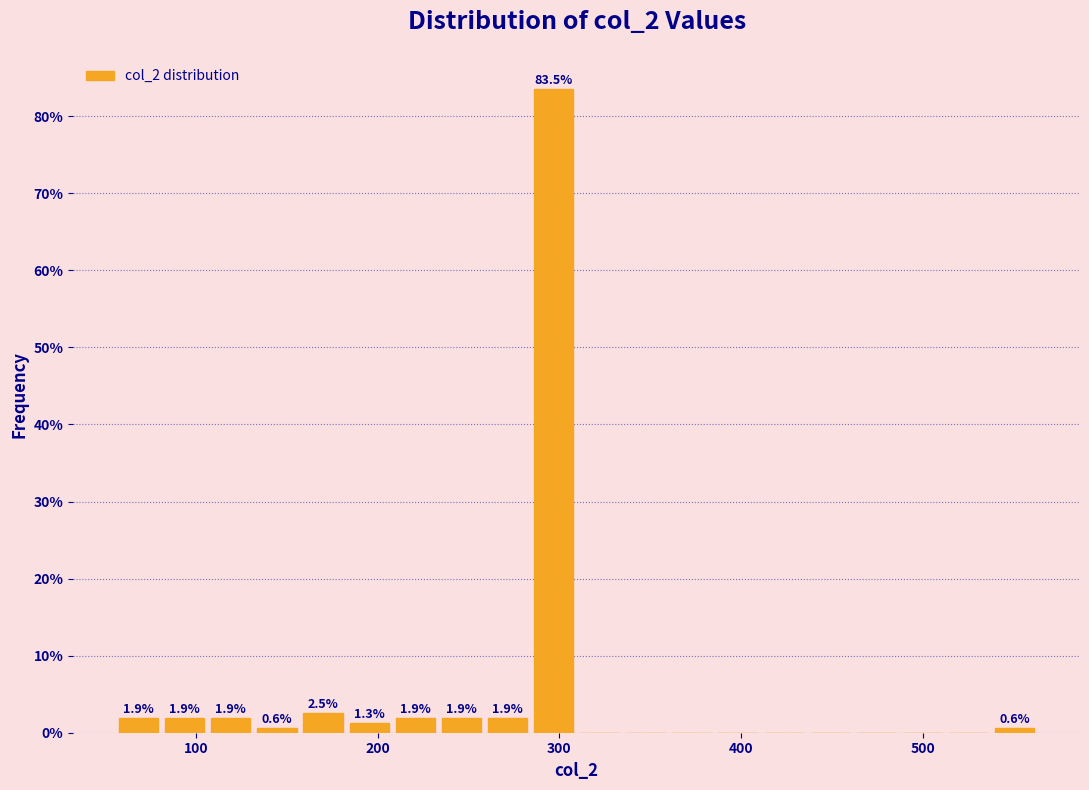

Read against the x-axis, roughly where is the centre of the tallest bar?

300